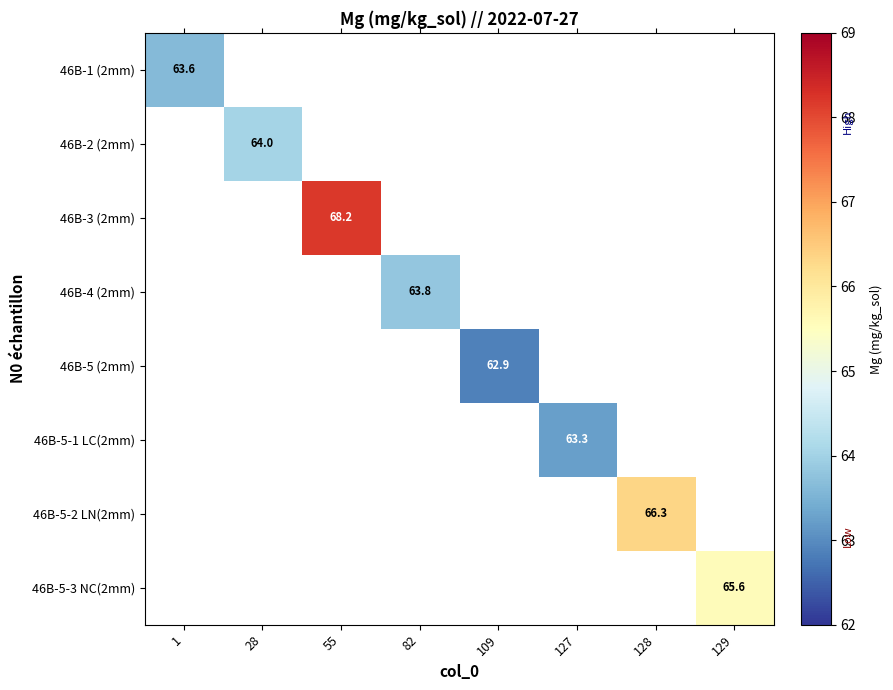

What is the minimum value shown in the chart?

62.9